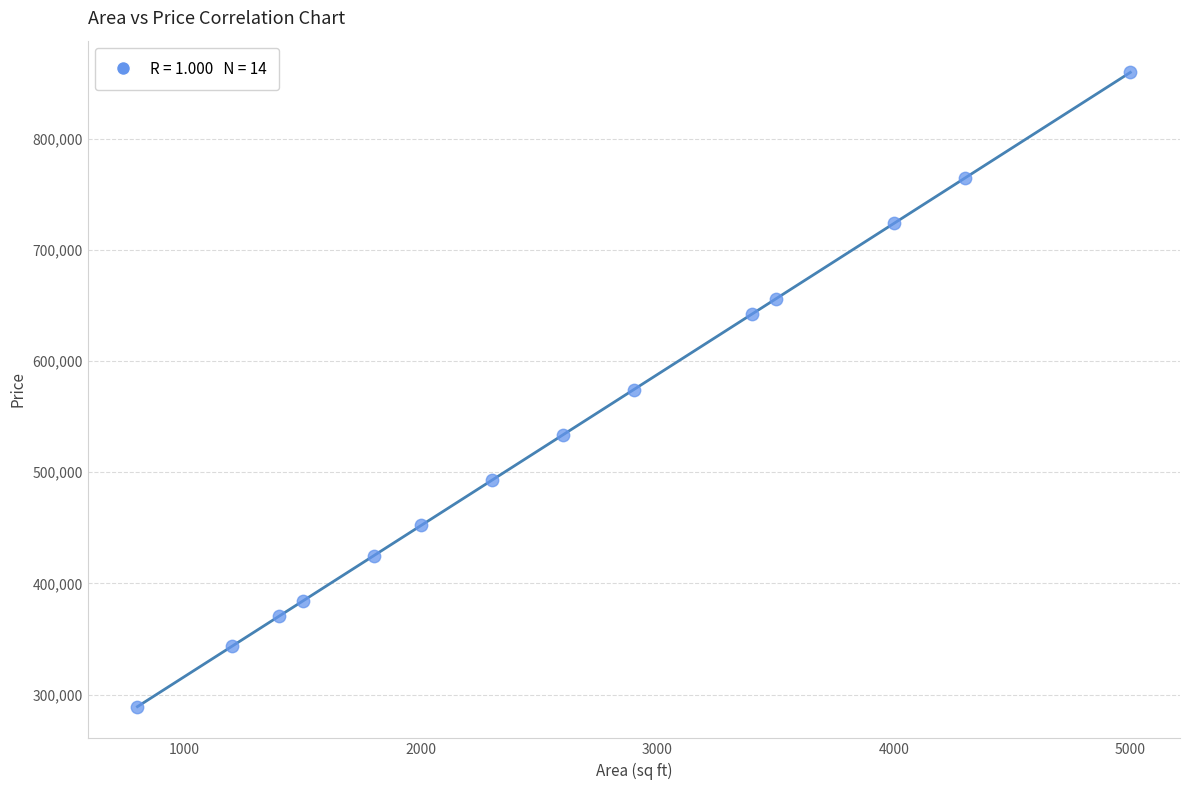

What is the range of X values (max minus min)?

4200.0